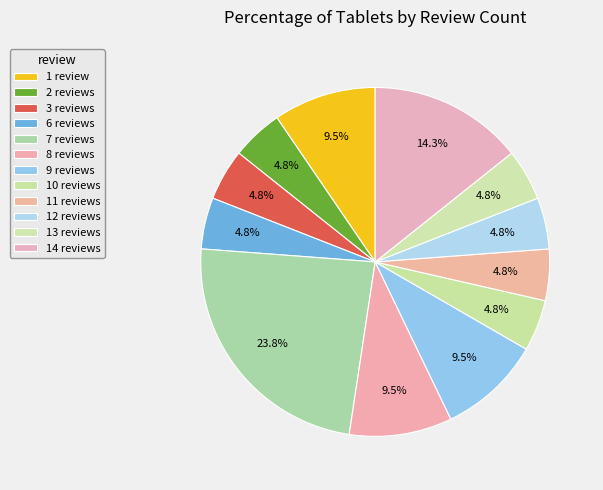

To the nearest percent, what is the combined percentage of 12 reviews and 13 reviews?

10%